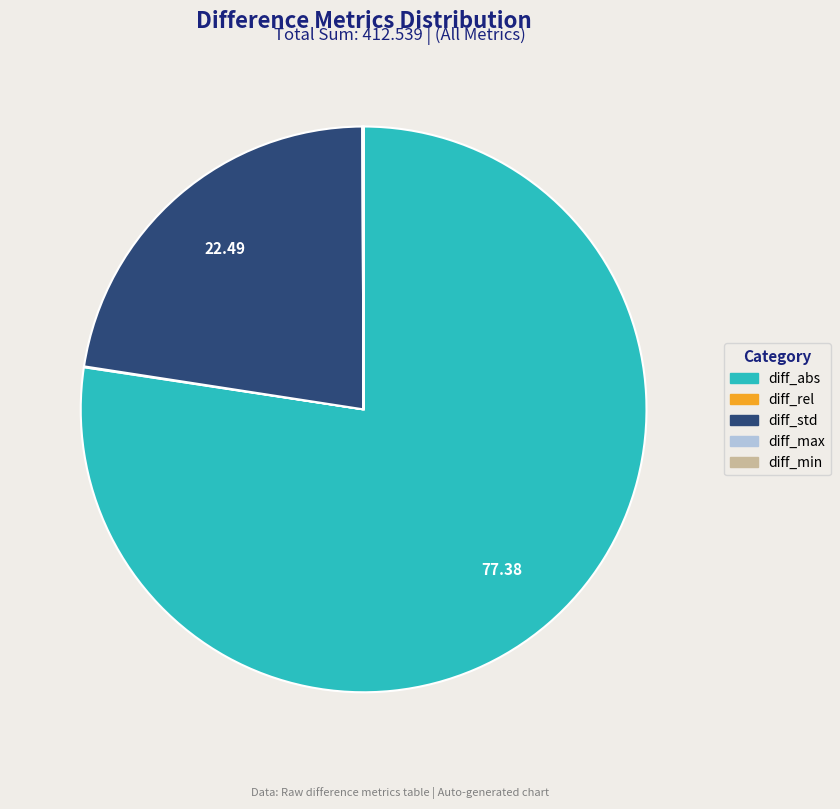

What is the majority slice?

diff_abs